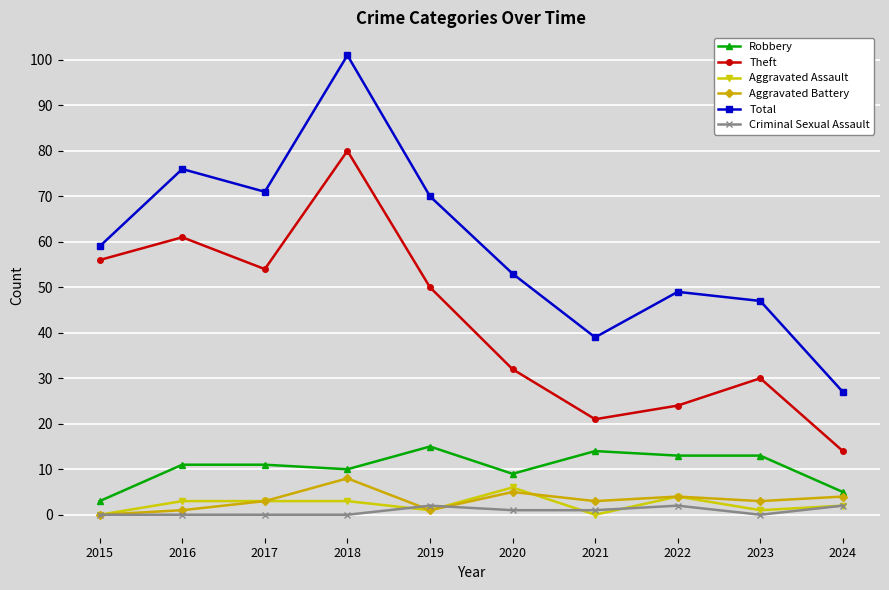

The Theft series shows 32 at 2020. True or false?

True